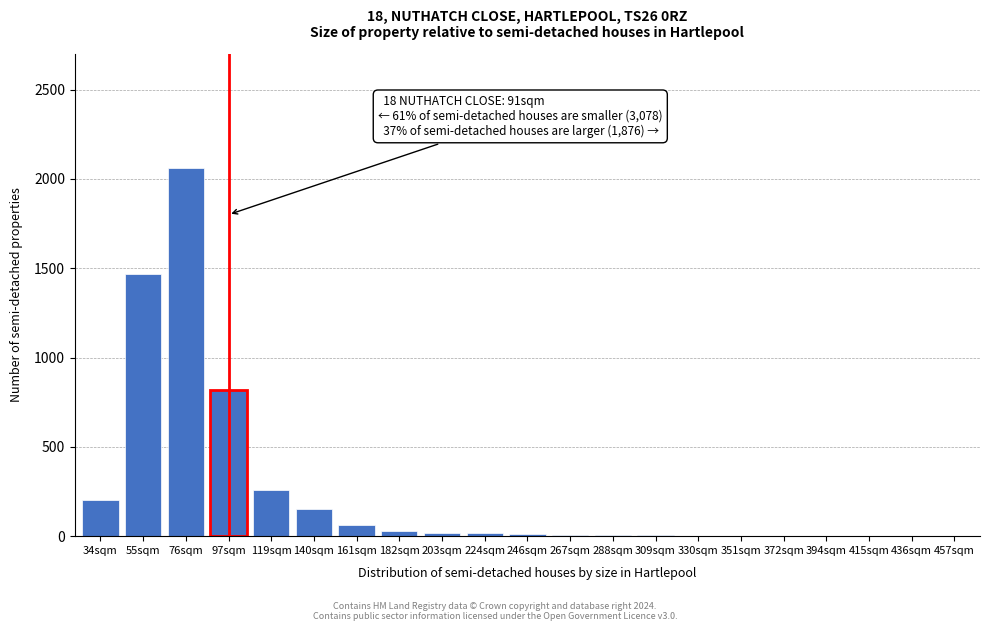

What is the sum of all values?

5122